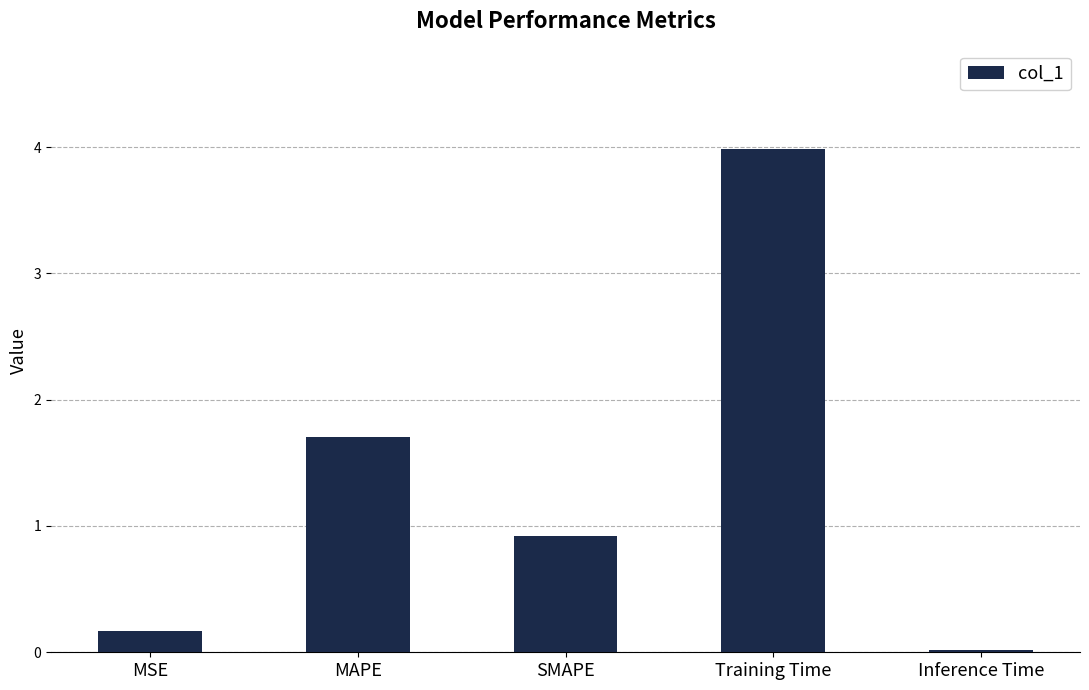

Which has a higher value, Training Time or Inference Time?

Training Time